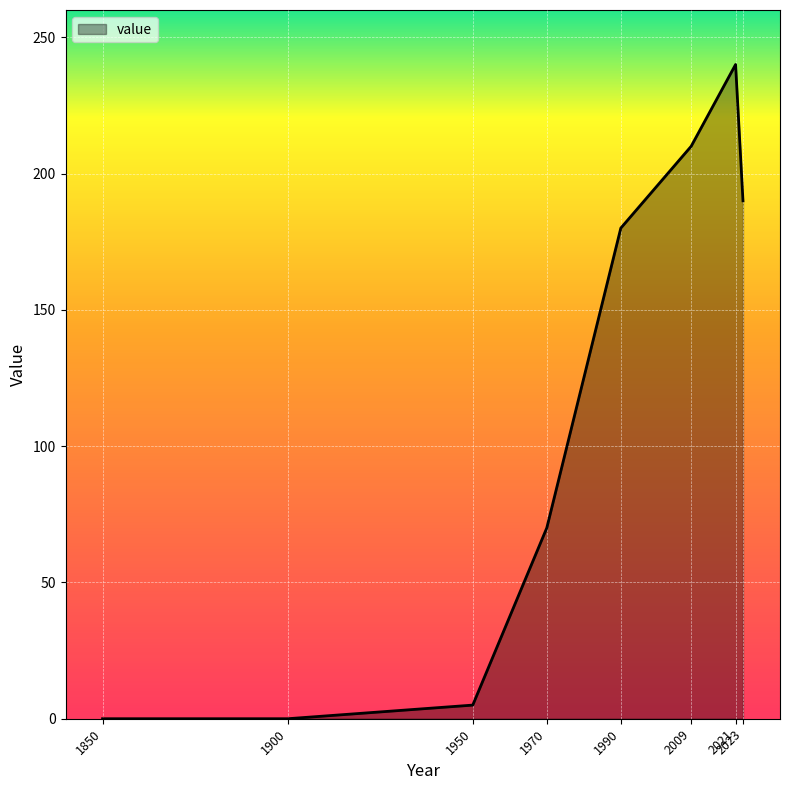

Reading right to left, list all the values displayed in this chart.

2023=190	2021=240	2009=210	1990=180	1970=70	1950=5	1900=0	1850=0